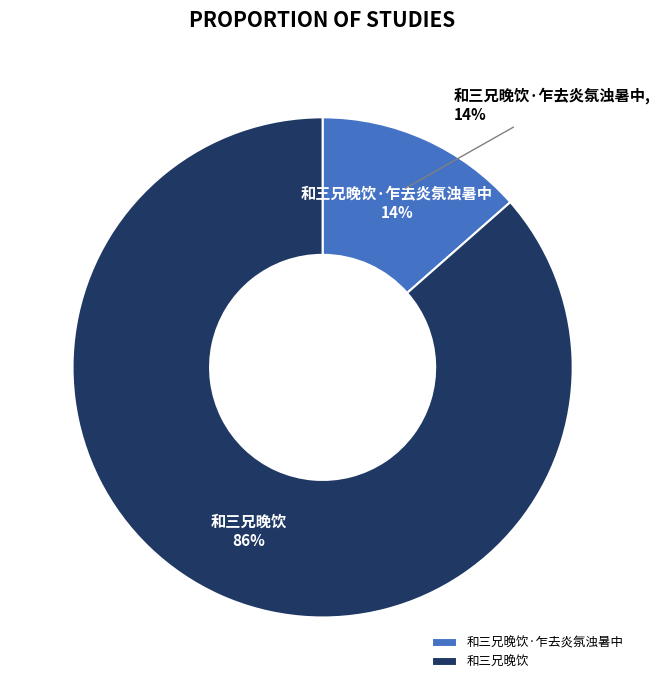

To the nearest percent, what portion does 和三兄晚饮 represent?

86%